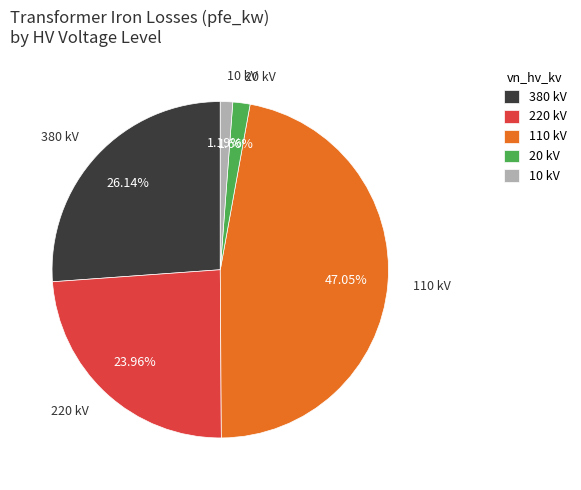

Which category has the biggest portion of the pie?

110 kV